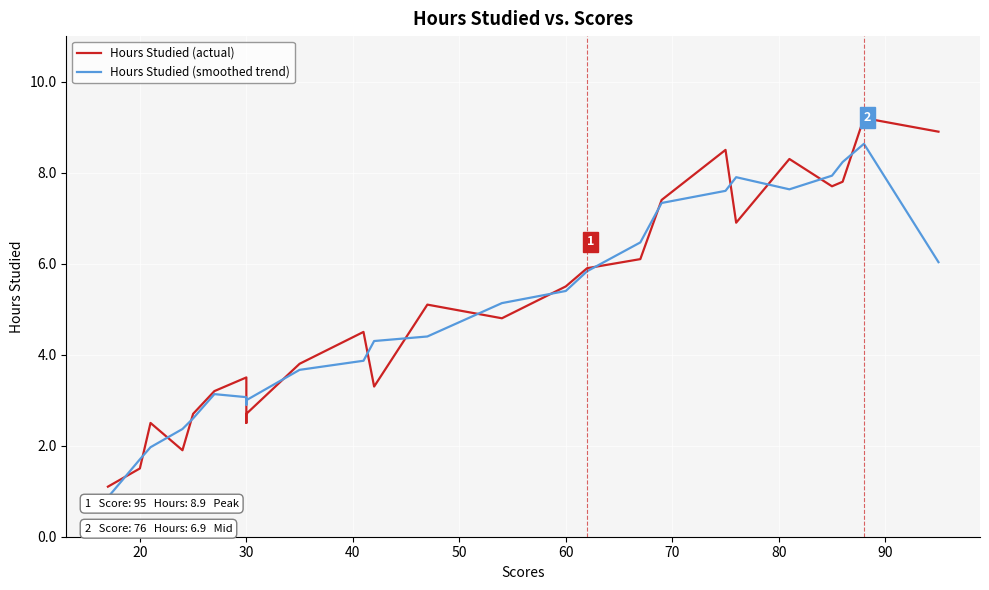

Is it true that Hours Studied (smoothed trend) equals 5.0 at 30?

False